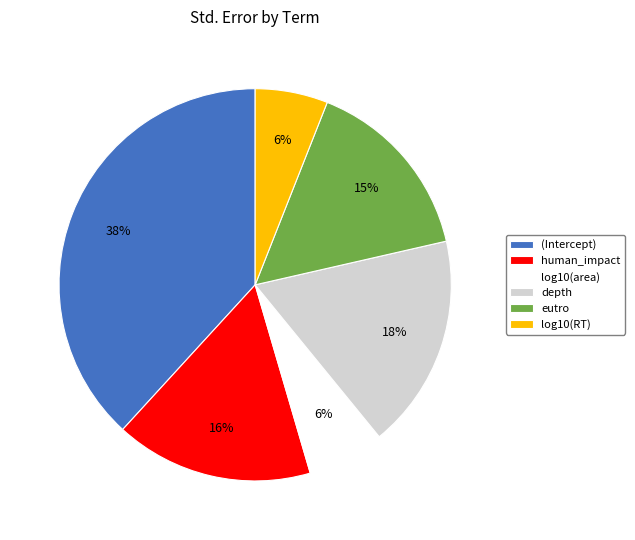

Between depth and human_impact, which is larger?

depth